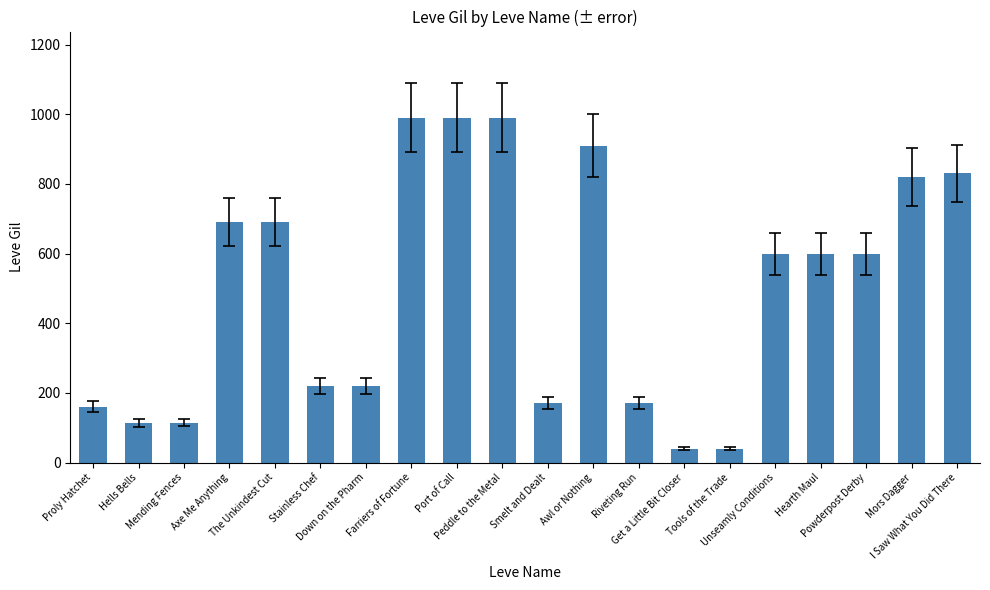

What is the difference between the maximum and minimum values?

950